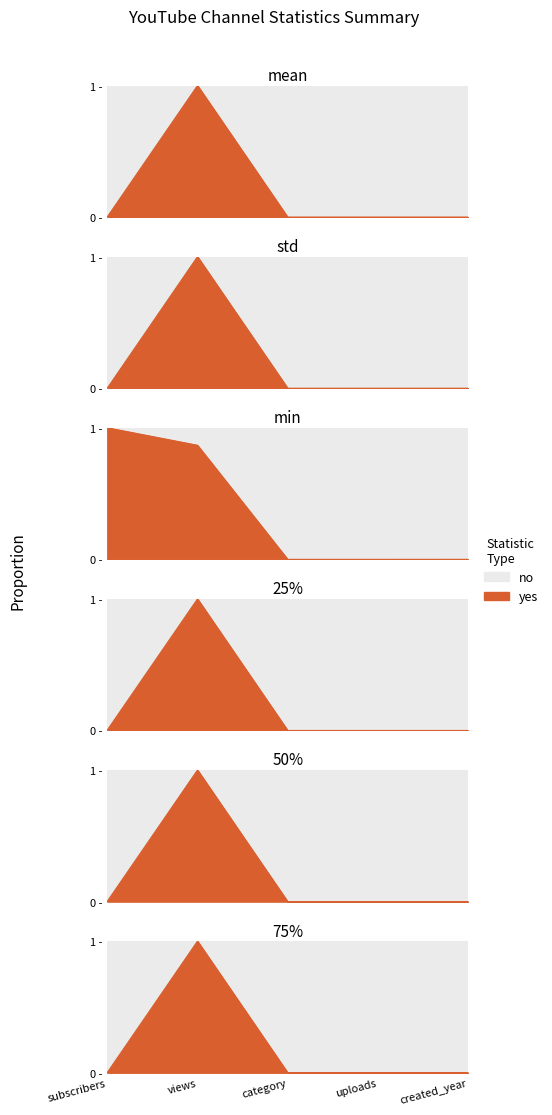

What is the difference between the 25% values at views and category?

1.0